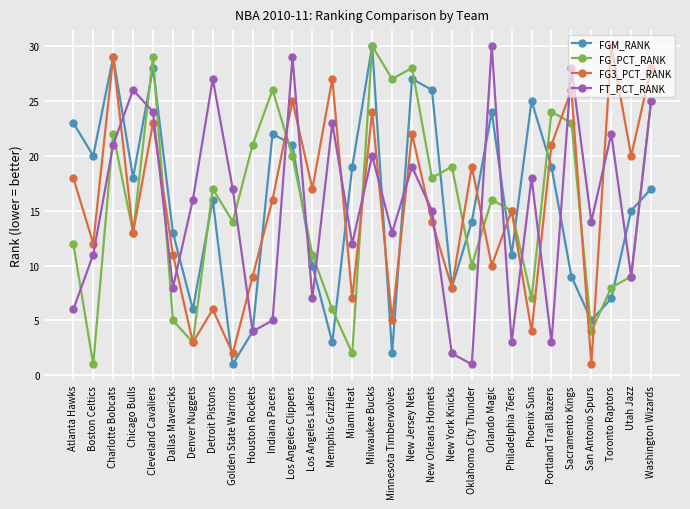

Reading right to left, extract all data points from this chart.

FGM_RANK: Washington Wizards=17	Utah Jazz=15	Toronto Raptors=7	San Antonio Spurs=5	Sacramento Kings=9	Portland Trail Blazers=19	Phoenix Suns=25	Philadelphia 76ers=11	Orlando Magic=24	Oklahoma City Thunder=14	New York Knicks=8	New Orleans Hornets=26	New Jersey Nets=27	Minnesota Timberwolves=2	Milwaukee Bucks=30	Miami Heat=19	Memphis Grizzlies=3	Los Angeles Lakers=10	Los Angeles Clippers=21	Indiana Pacers=22	Houston Rockets=4	Golden State Warriors=1	Detroit Pistons=16	Denver Nuggets=6	Dallas Mavericks=13	Cleveland Cavaliers=28	Chicago Bulls=18	Charlotte Bobcats=29	Boston Celtics=20	Atlanta Hawks=23
FG_PCT_RANK: Washington Wizards=25	Utah Jazz=9	Toronto Raptors=8	San Antonio Spurs=4	Sacramento Kings=23	Portland Trail Blazers=24	Phoenix Suns=7	Philadelphia 76ers=15	Orlando Magic=16	Oklahoma City Thunder=10	New York Knicks=19	New Orleans Hornets=18	New Jersey Nets=28	Minnesota Timberwolves=27	Milwaukee Bucks=30	Miami Heat=2	Memphis Grizzlies=6	Los Angeles Lakers=11	Los Angeles Clippers=20	Indiana Pacers=26	Houston Rockets=21	Golden State Warriors=14	Detroit Pistons=17	Denver Nuggets=3	Dallas Mavericks=5	Cleveland Cavaliers=29	Chicago Bulls=13	Charlotte Bobcats=22	Boston Celtics=1	Atlanta Hawks=12
FG3_PCT_RANK: Washington Wizards=28	Utah Jazz=20	Toronto Raptors=30	San Antonio Spurs=1	Sacramento Kings=26	Portland Trail Blazers=21	Phoenix Suns=4	Philadelphia 76ers=15	Orlando Magic=10	Oklahoma City Thunder=19	New York Knicks=8	New Orleans Hornets=14	New Jersey Nets=22	Minnesota Timberwolves=5	Milwaukee Bucks=24	Miami Heat=7	Memphis Grizzlies=27	Los Angeles Lakers=17	Los Angeles Clippers=25	Indiana Pacers=16	Houston Rockets=9	Golden State Warriors=2	Detroit Pistons=6	Denver Nuggets=3	Dallas Mavericks=11	Cleveland Cavaliers=23	Chicago Bulls=13	Charlotte Bobcats=29	Boston Celtics=12	Atlanta Hawks=18
FT_PCT_RANK: Washington Wizards=25	Utah Jazz=9	Toronto Raptors=22	San Antonio Spurs=14	Sacramento Kings=28	Portland Trail Blazers=3	Phoenix Suns=18	Philadelphia 76ers=3	Orlando Magic=30	Oklahoma City Thunder=1	New York Knicks=2	New Orleans Hornets=15	New Jersey Nets=19	Minnesota Timberwolves=13	Milwaukee Bucks=20	Miami Heat=12	Memphis Grizzlies=23	Los Angeles Lakers=7	Los Angeles Clippers=29	Indiana Pacers=5	Houston Rockets=4	Golden State Warriors=17	Detroit Pistons=27	Denver Nuggets=16	Dallas Mavericks=8	Cleveland Cavaliers=24	Chicago Bulls=26	Charlotte Bobcats=21	Boston Celtics=11	Atlanta Hawks=6